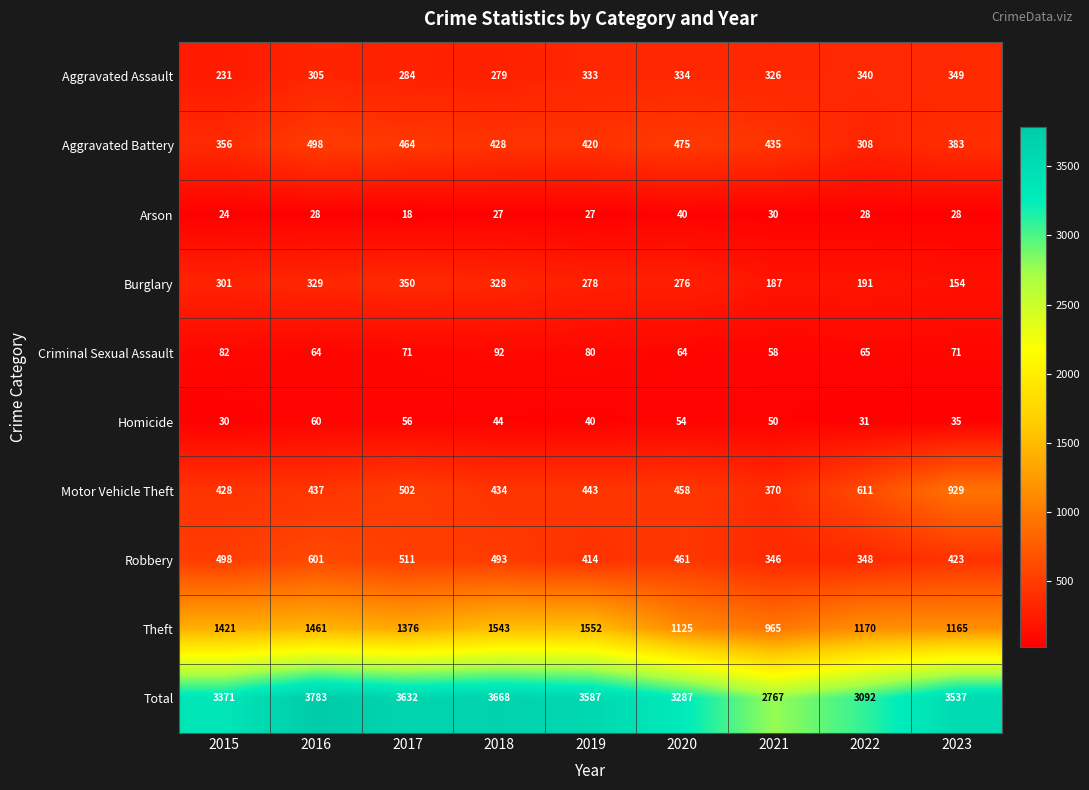

Is it true that Motor Vehicle Theft equals 596 at 2021?

False